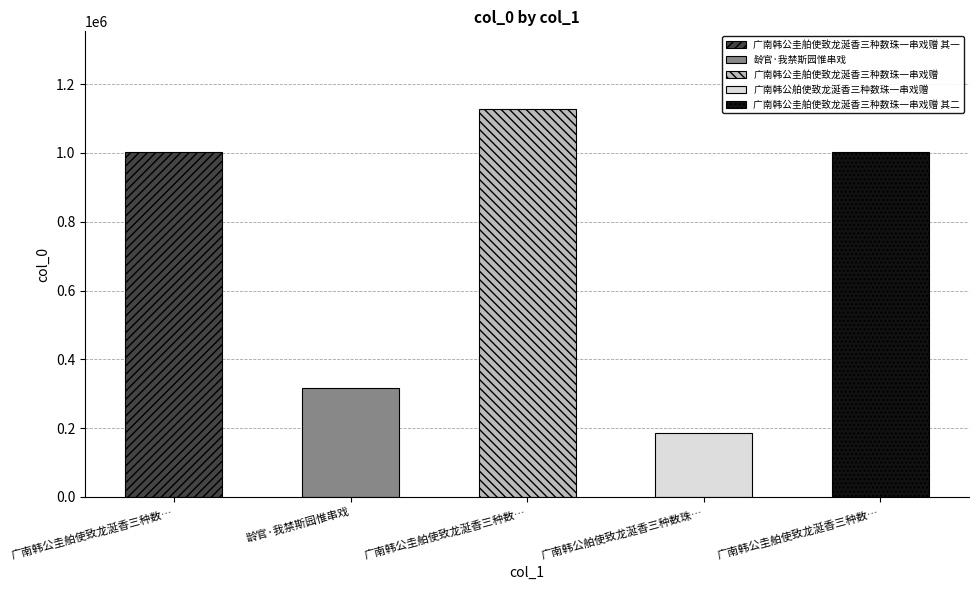

Which label corresponds to the largest value in the chart?

广南韩公圭舶使致龙涎香三种数珠一串戏赠